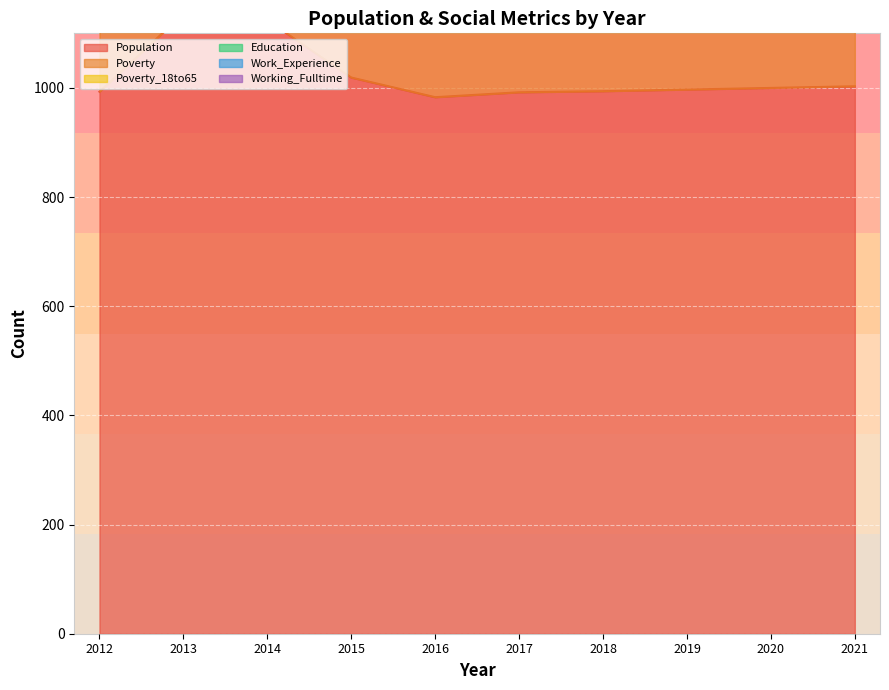

What value does the Poverty_18to65 series have at 2016, to the nearest 10?

120